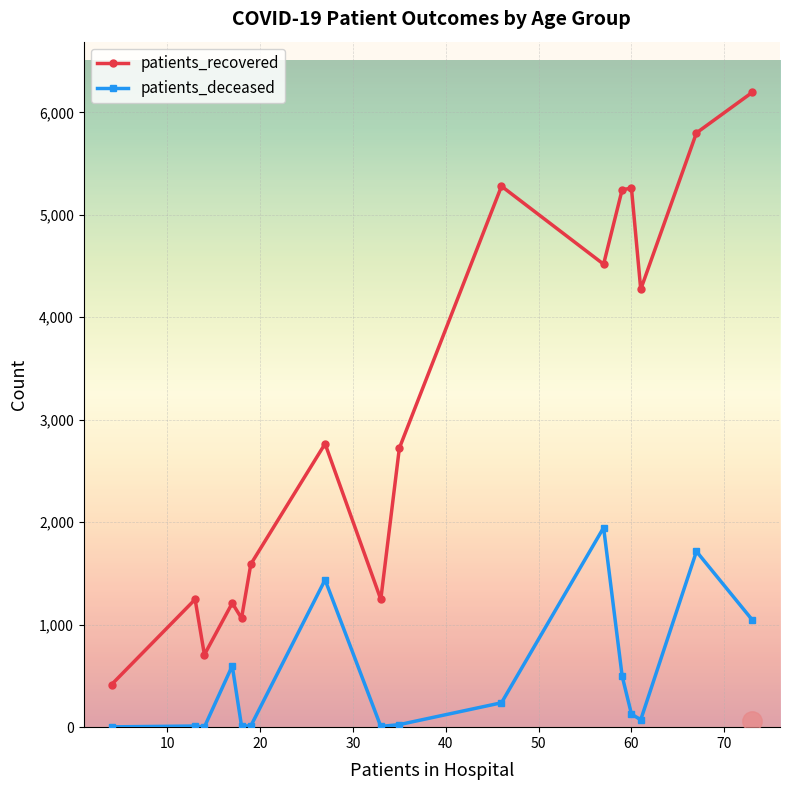

Rank the series by their maximum value, from lowest to highest.

patients_deceased, patients_recovered